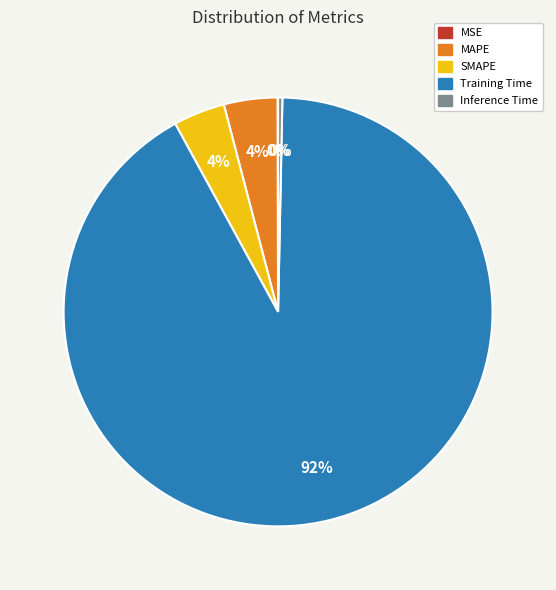

What is the largest slice in the pie chart?

Training Time